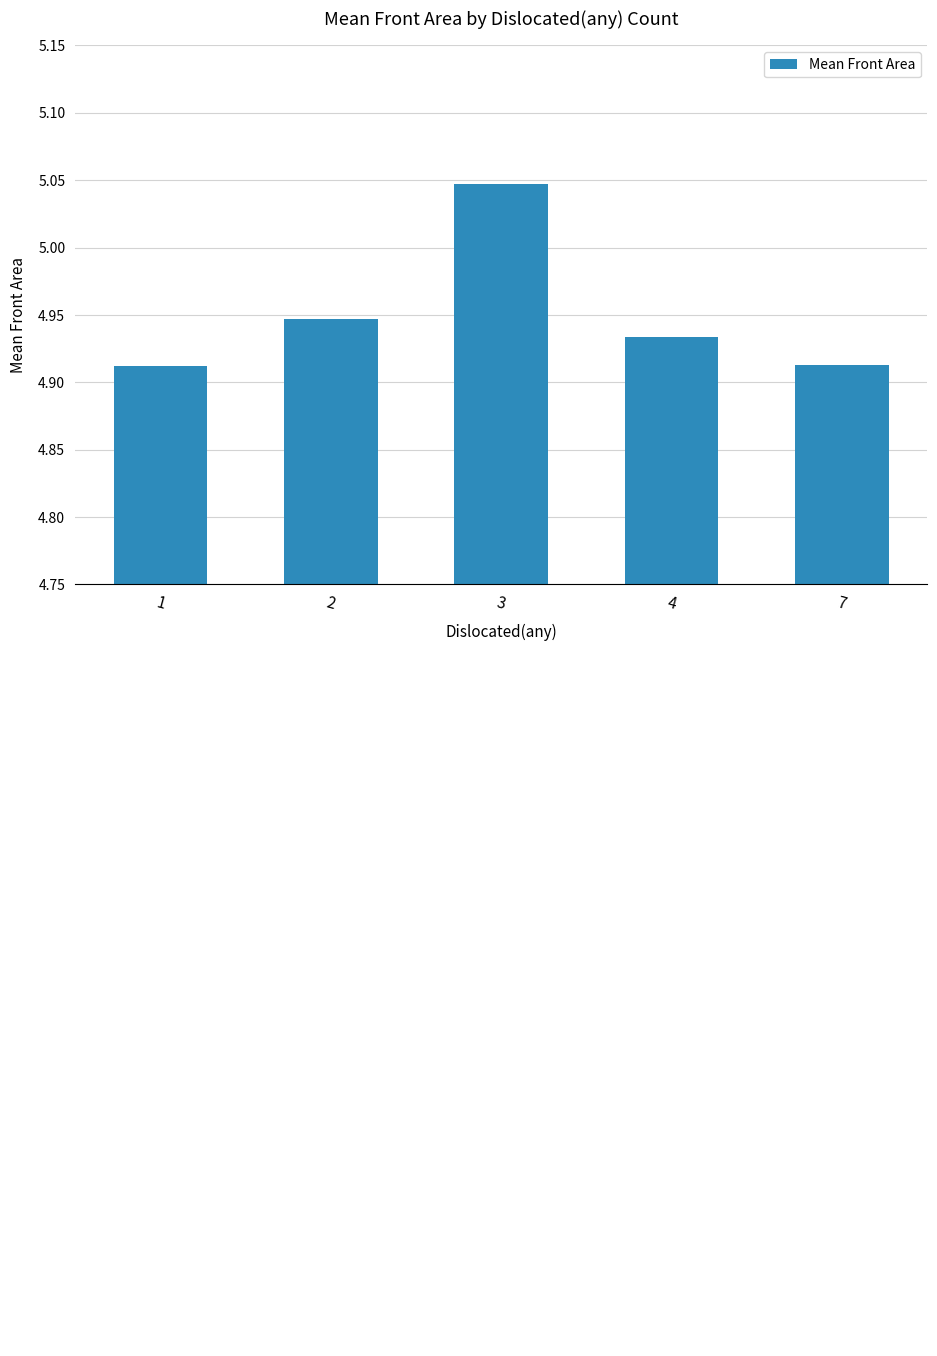

Rank the categories by value from highest to lowest.

3, 2, 4, 7, 1